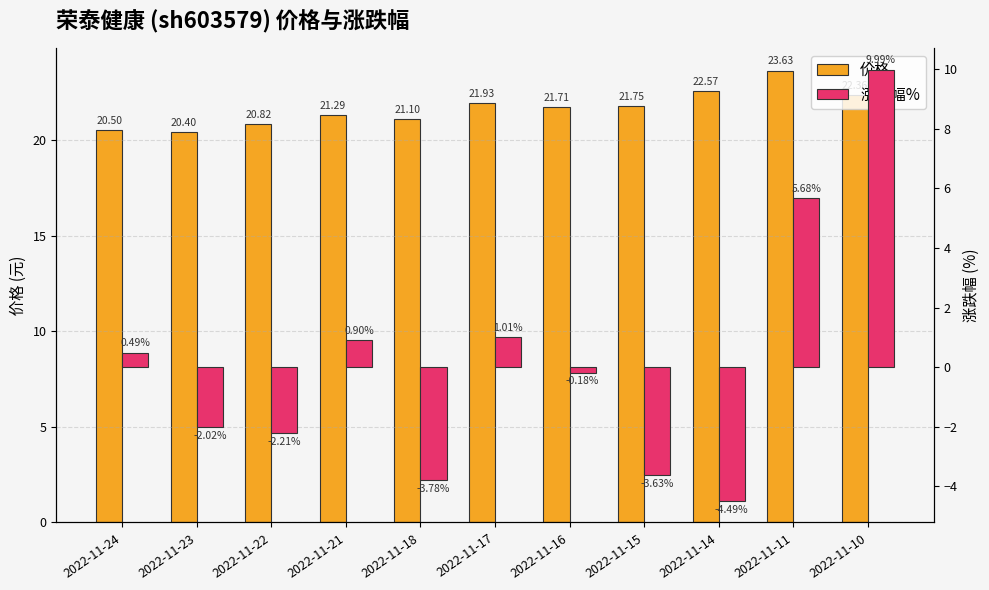

Reading left to right, list all the values displayed in this chart.

价格: 20.5	20.4	20.8	21.3	21.1	21.9	21.7	21.8	22.6	23.6	22.4
涨跌幅%: 0.5	-2.0	-2.2	0.9	-3.8	1.0	-0.2	-3.6	-4.5	5.7	10.0